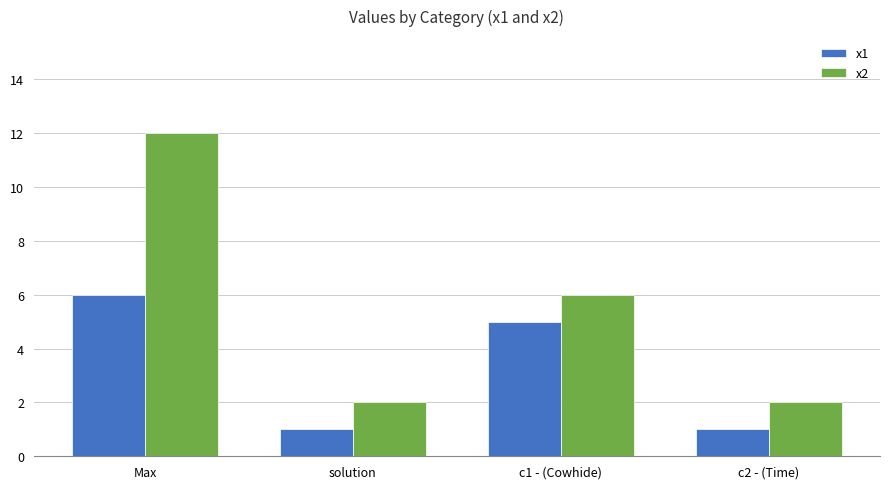

Reading right to left, list all the values displayed in this chart.

x1: 1	5	1	6
x2: 2	6	2	12